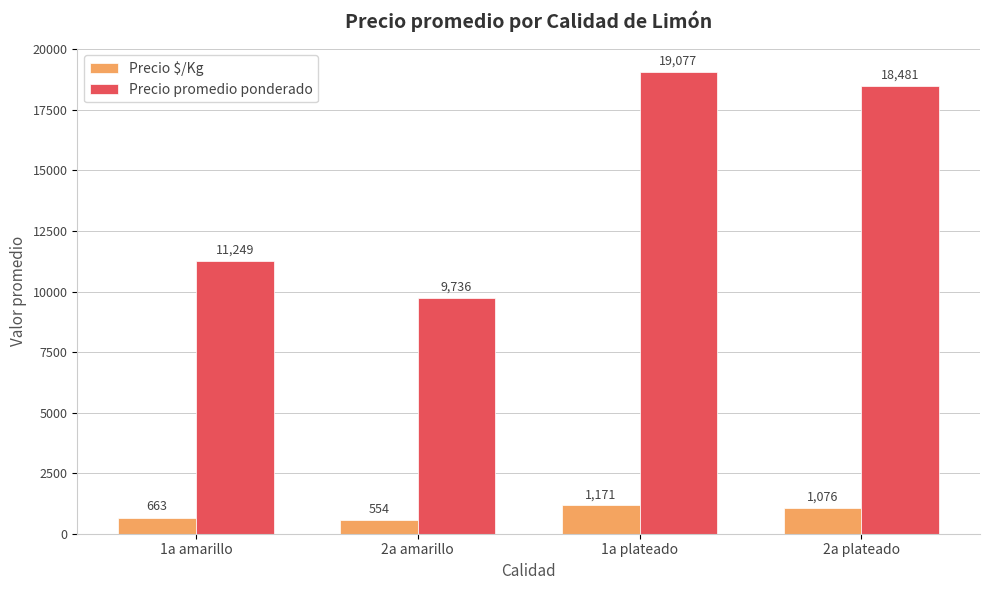

Which series has the widest spread of values?

Precio promedio ponderado